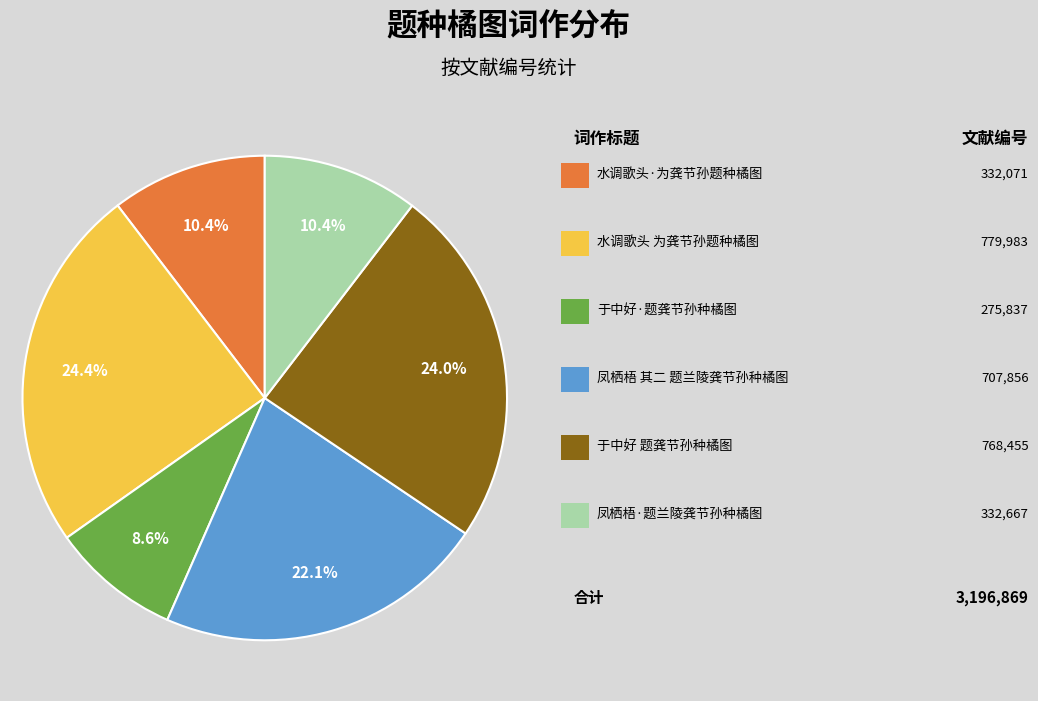

Is there any slice that represents more than half of the pie?

No